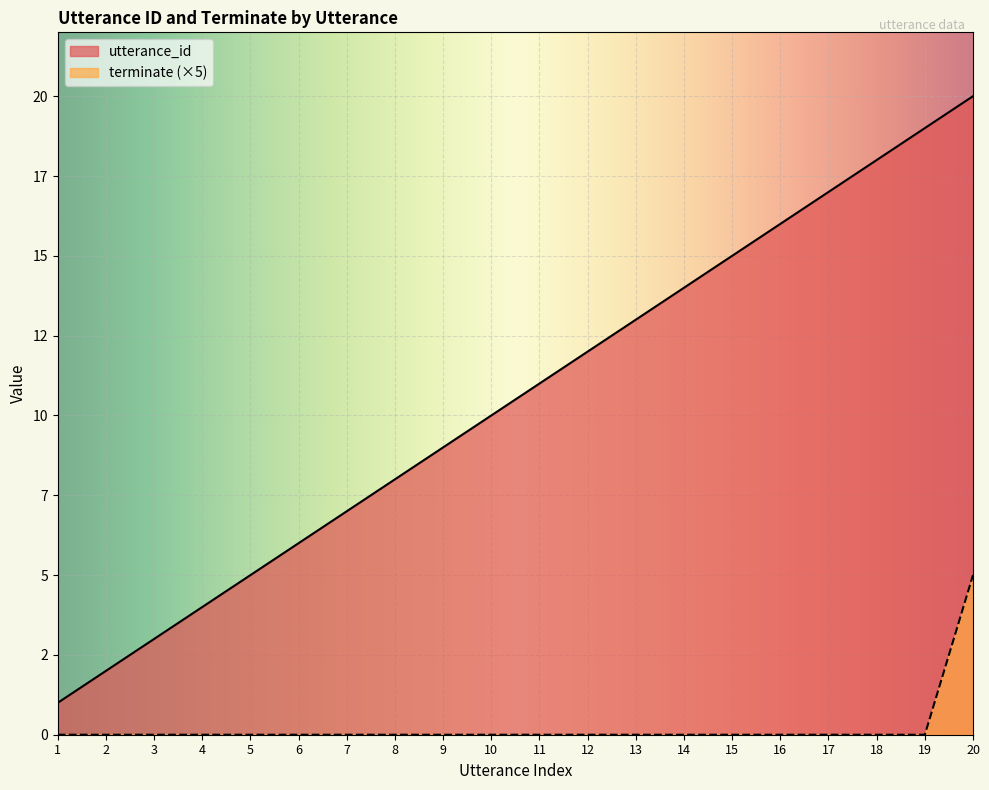

What is the difference between the maximum and minimum values in the utterance_id series?

19